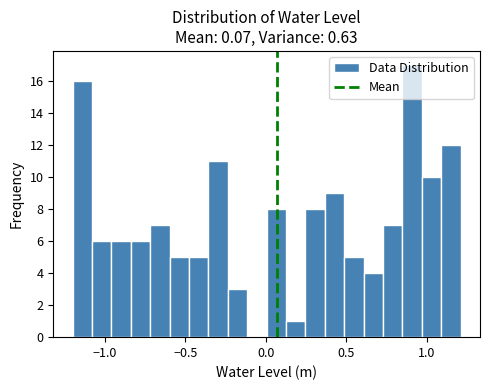

Around what value on the x-axis is the tallest bar? Give the approximate position of its centre, as read against the axis.

0.90